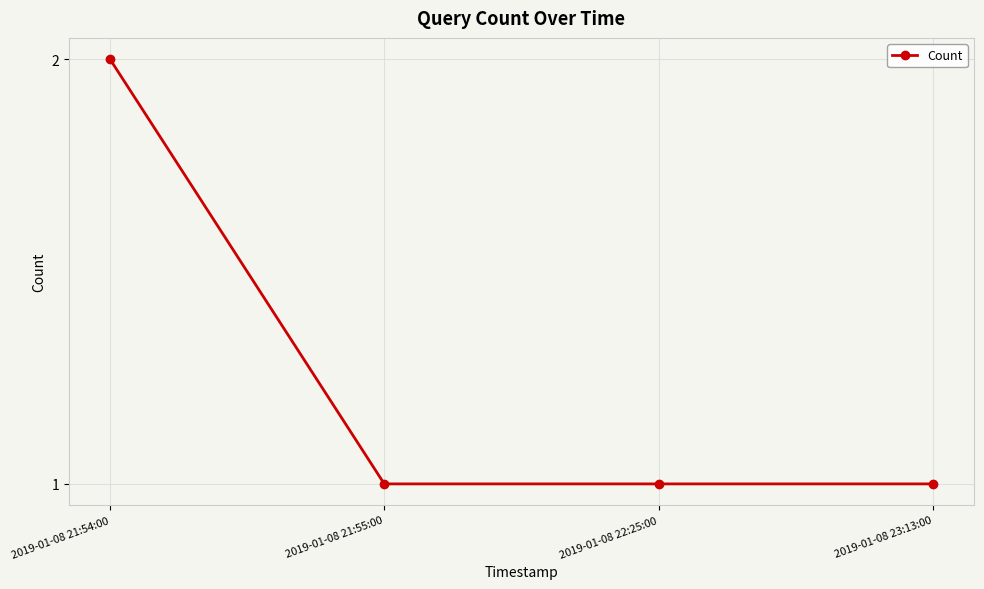

Which label corresponds to the largest value in the chart?

2019-01-08 21:54:00